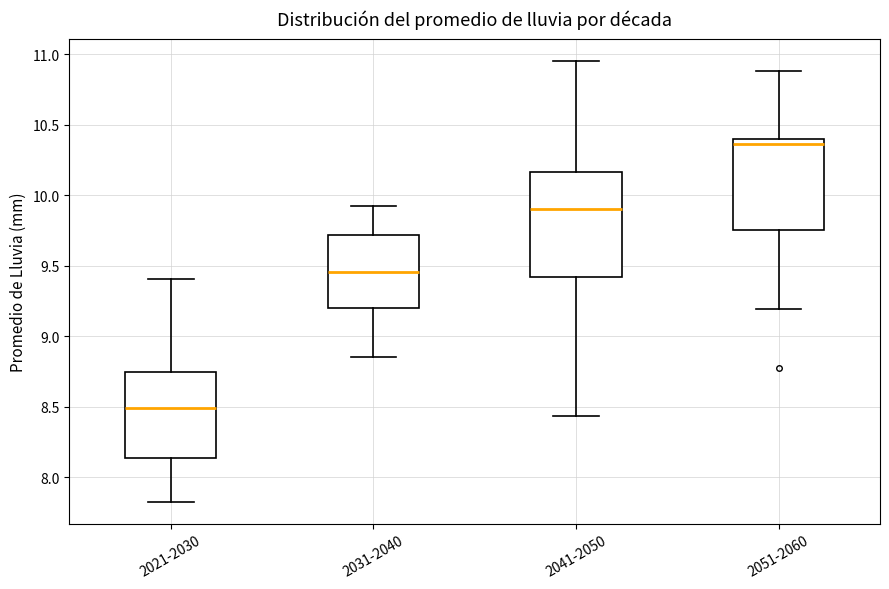

Where is the lower edge of the box for 2021-2030 on the y-axis? The values are not printed on the chart, so give them approximately, as read against the axis.

8.15